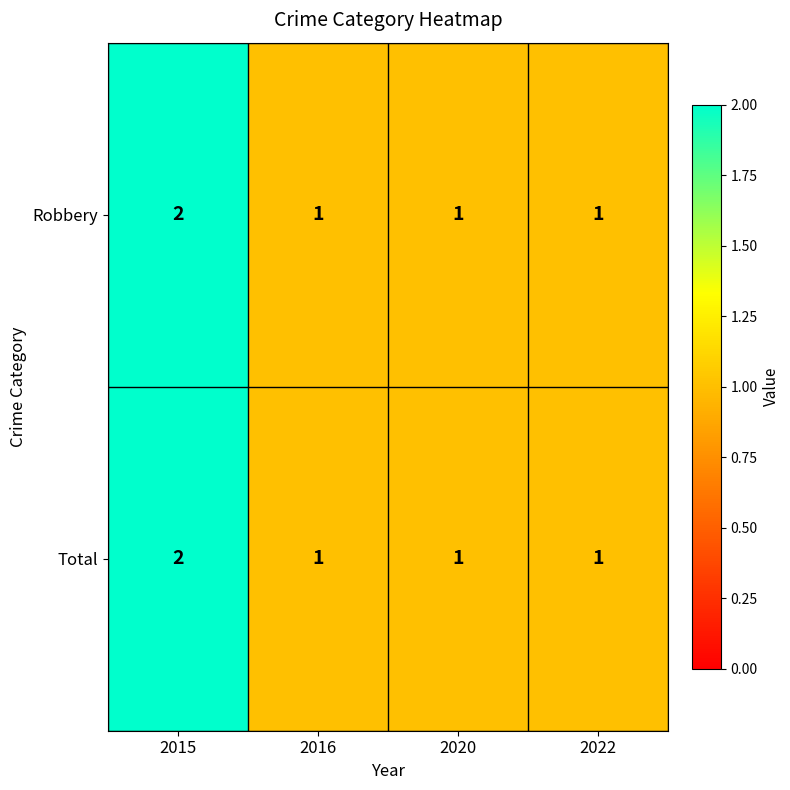

How many distinct data groups are displayed?

2